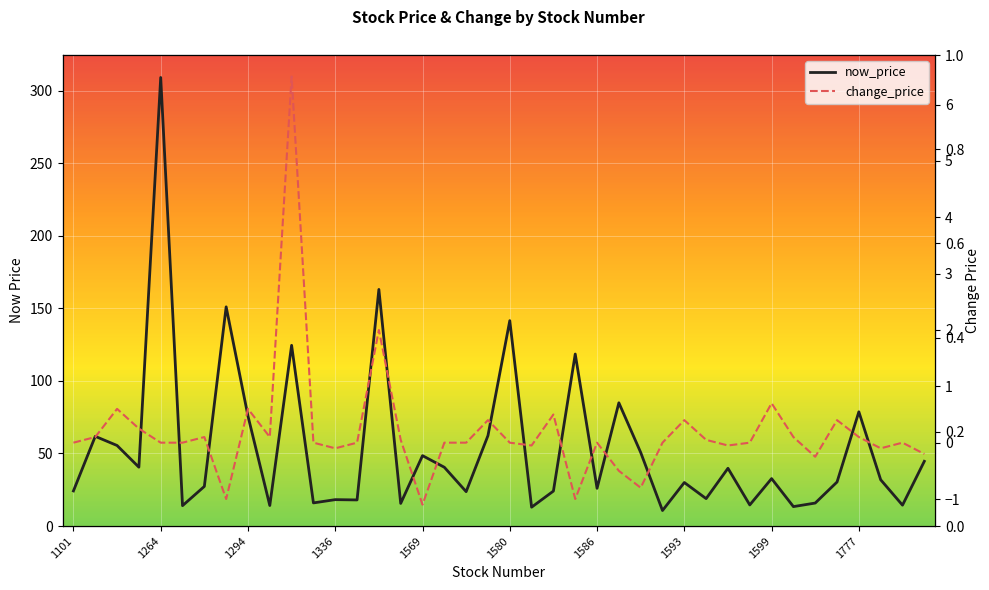

How many lines are shown in the chart?

2